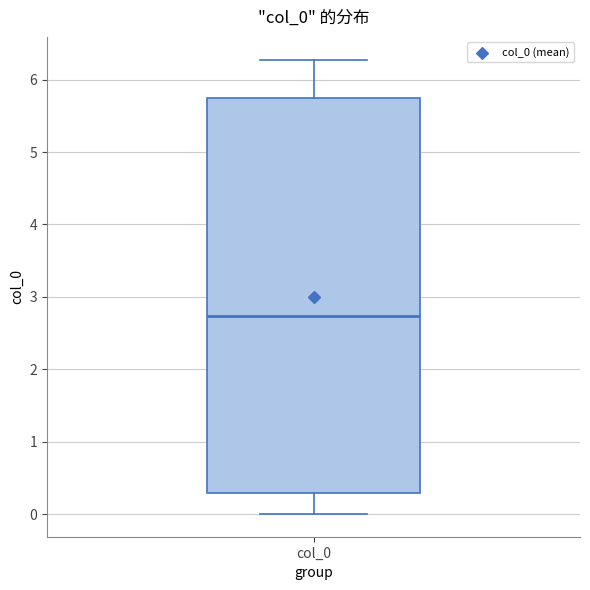

Transcribe this box plot: give where the median line is, the range the box spans, and where the two whiskers end, as read against the y-axis. The values are not printed on the chart, so give them approximately, as read against the axis.

median 2.7, box 0.3 to 5.7, whiskers 0.0 to 6.3